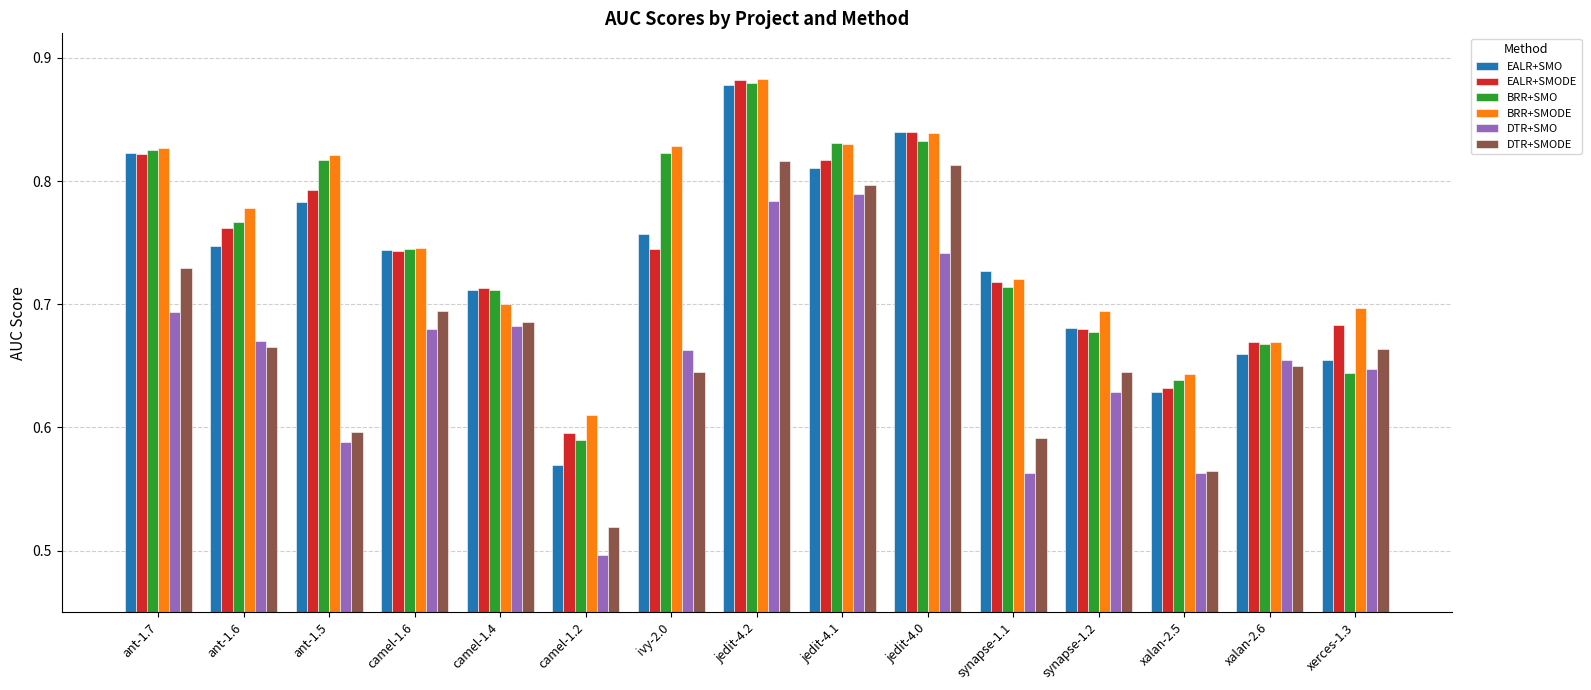

The value of DTR+SMO at synapse-1.2 is 0.6. True or false?

True